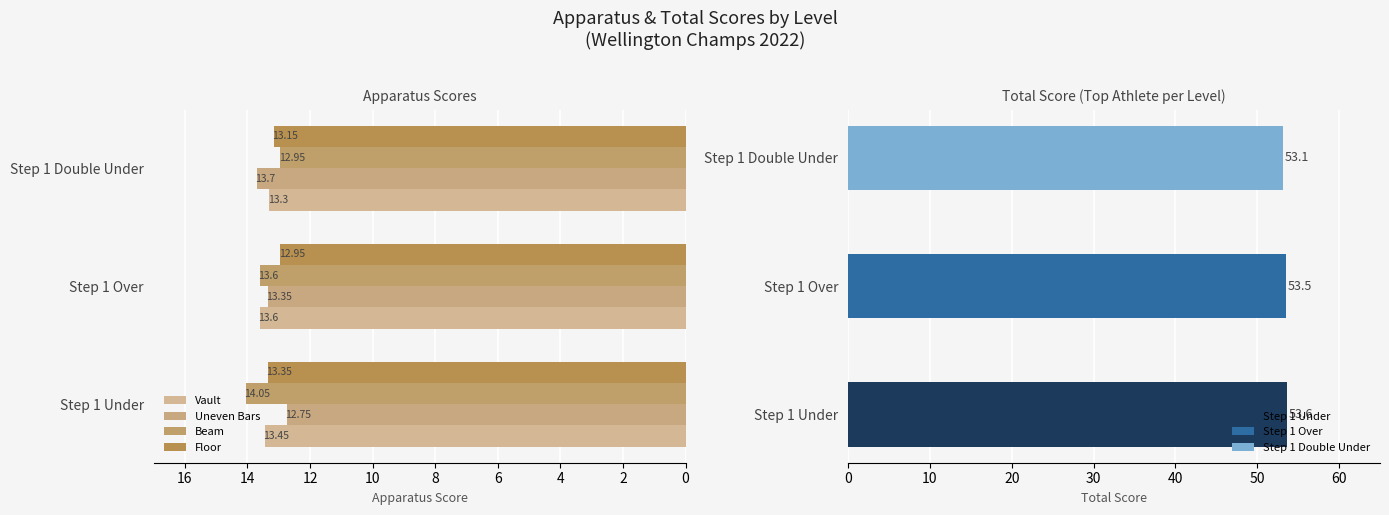

How many values in the Beam series are below 13?

1